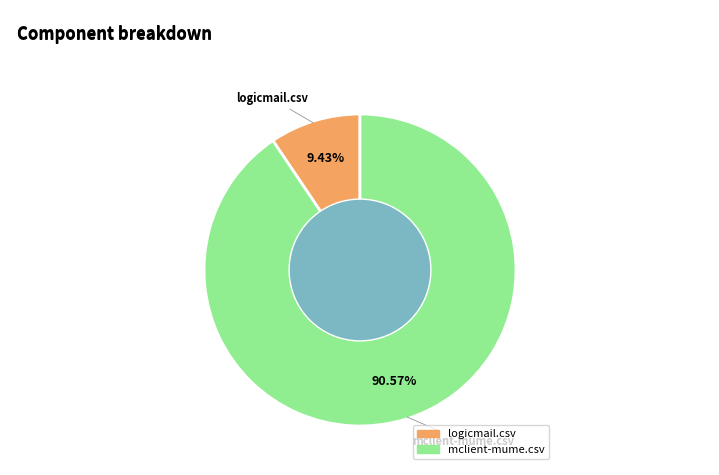

Which has a higher value, logicmail.csv or mclient-mume.csv?

mclient-mume.csv